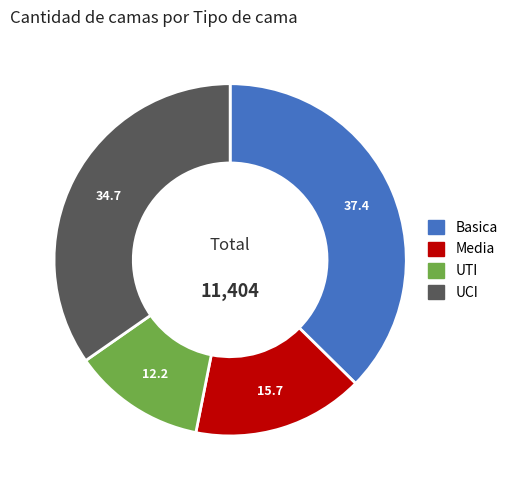

Is the sum of Media and Basica greater than half?

Yes